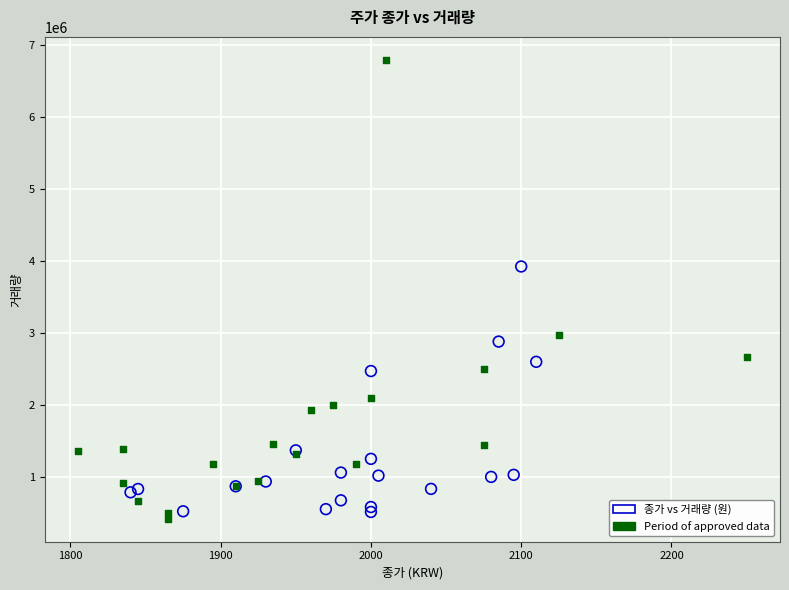

Which series contains the highest Y value?

Period of approved data